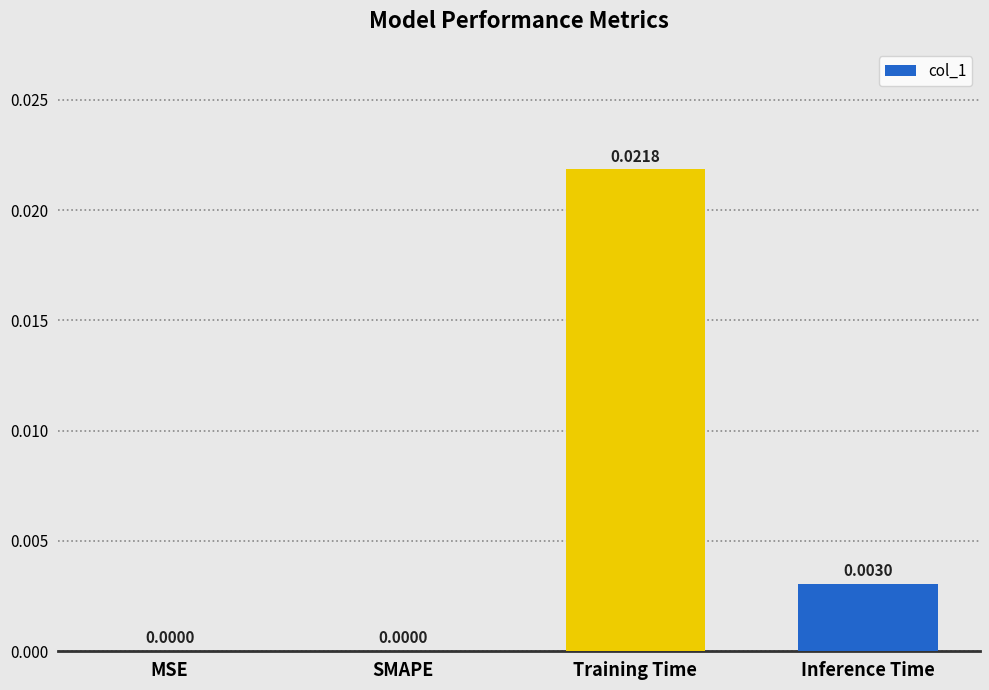

At which category does the chart reach its peak across all series?

Training Time